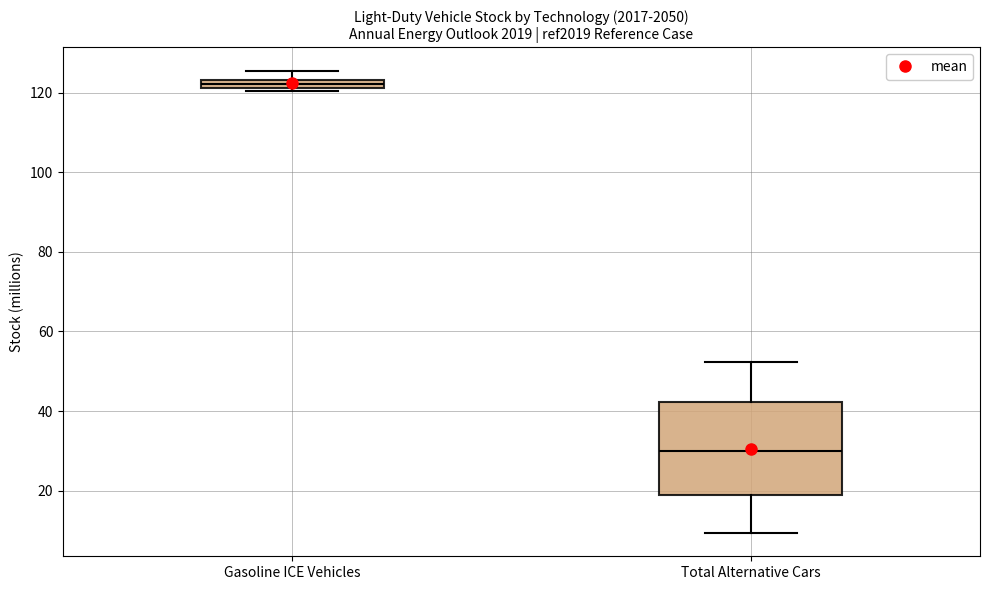

Which box is the tallest, from its lower edge to its upper edge?

Total Alternative Cars